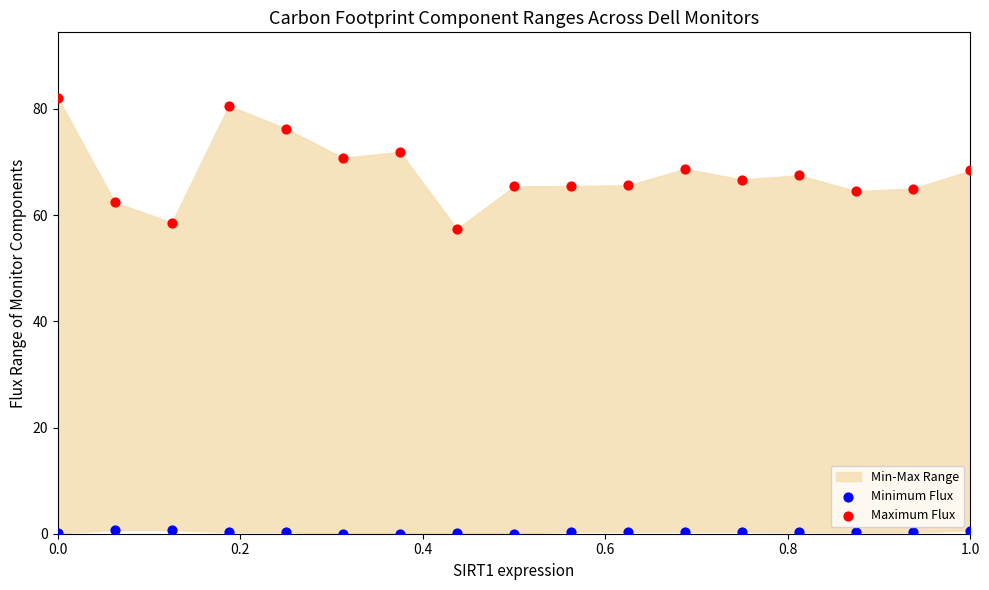

Across all series, what Y value is closest to 41?

57.4